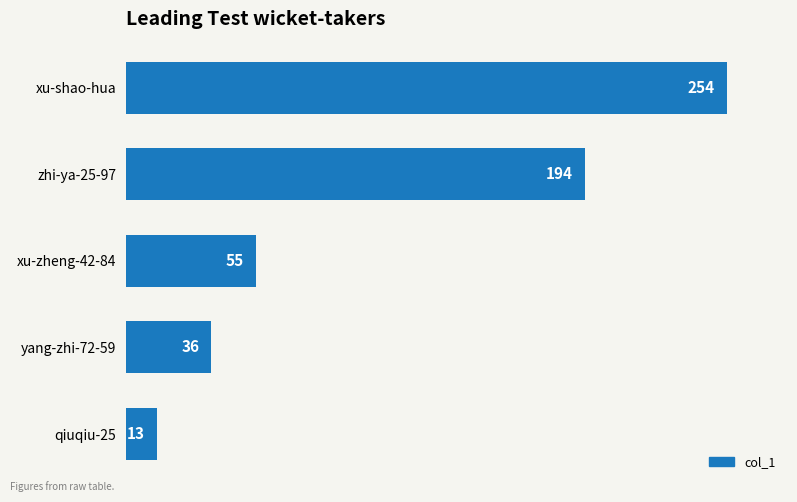

Count the number of data series in this chart.

1